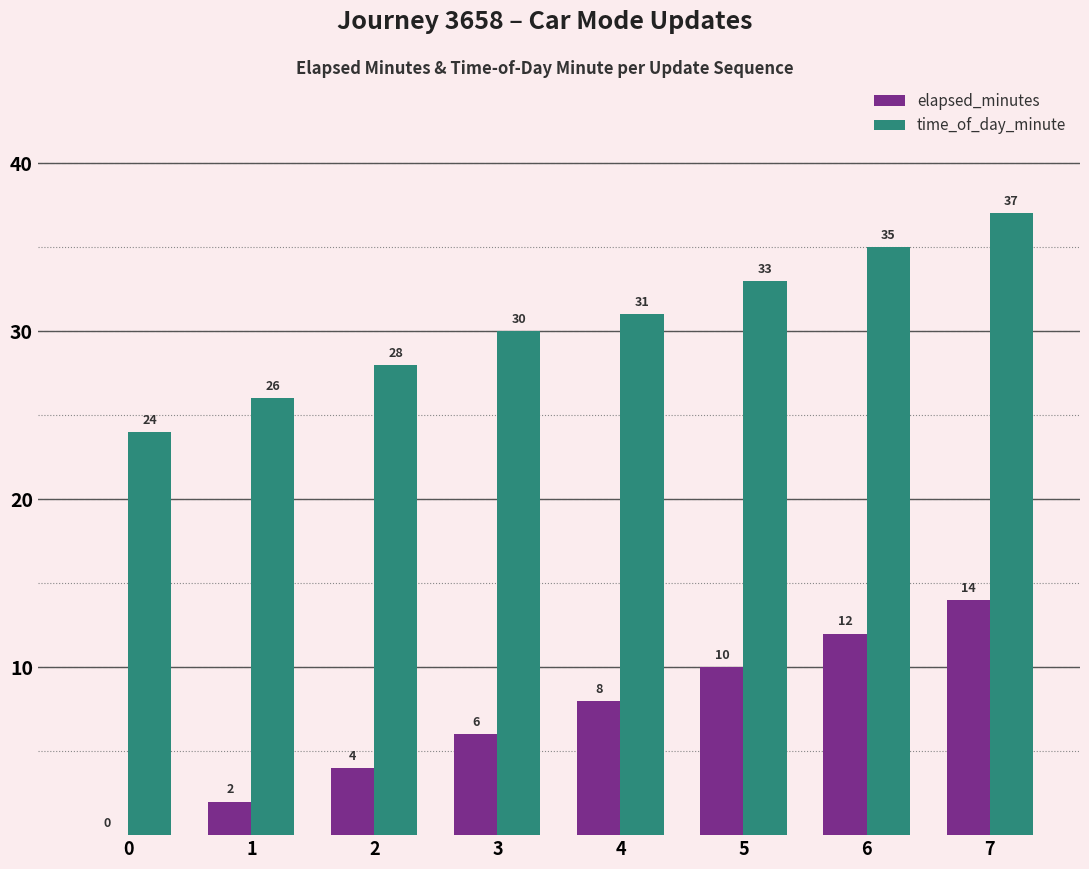

At which category is the sum across all series the highest?

7